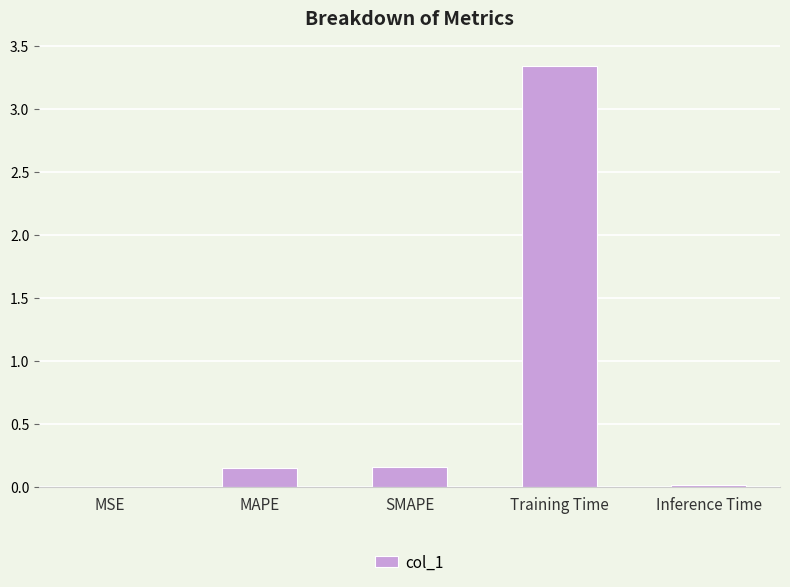

At which category does the chart reach its peak across all series?

Training Time